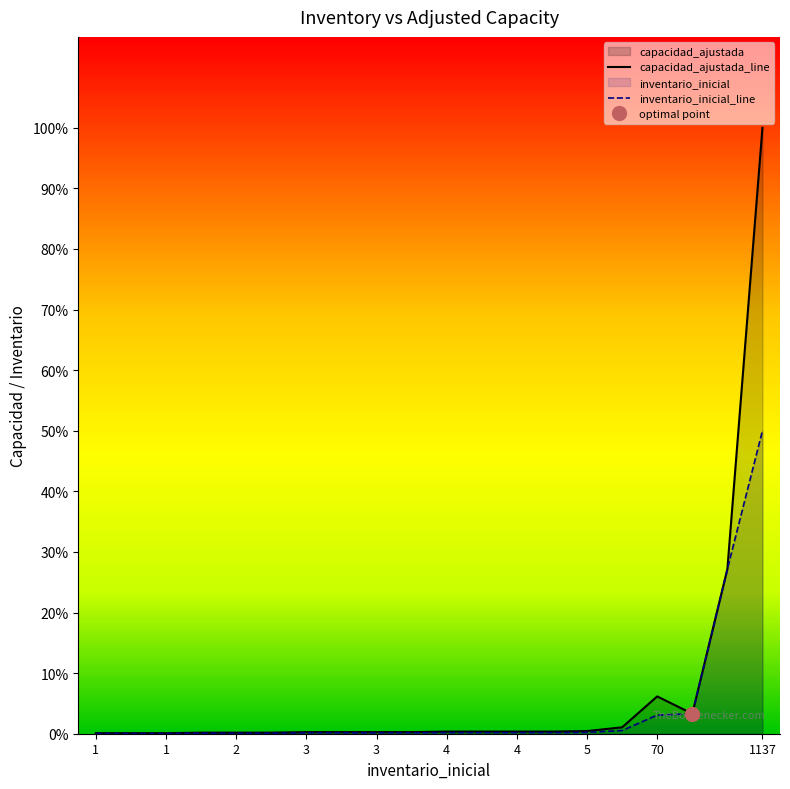

List the series in order of their peak value, lowest first.

inventario_inicial_line, capacidad_ajustada_line